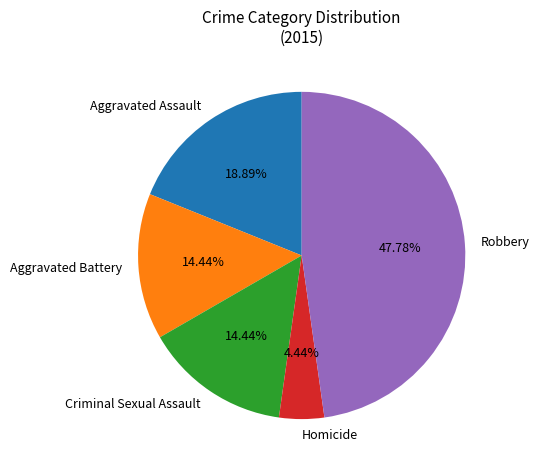

Approximately how many times larger is the value at Criminal Sexual Assault compared to Aggravated Battery?

1.0